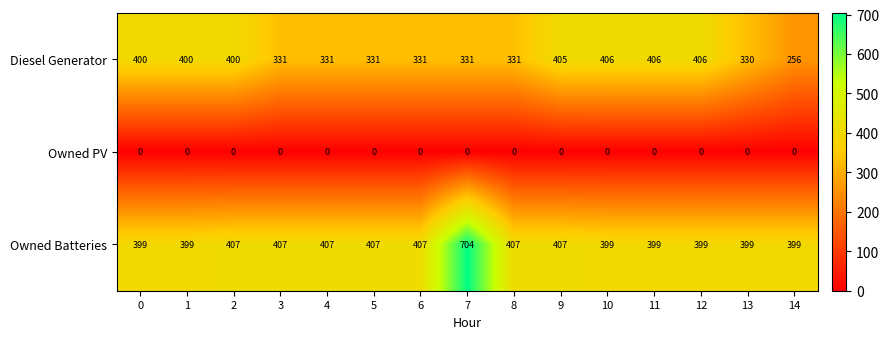

Which series has the widest spread of values?

Owned Batteries